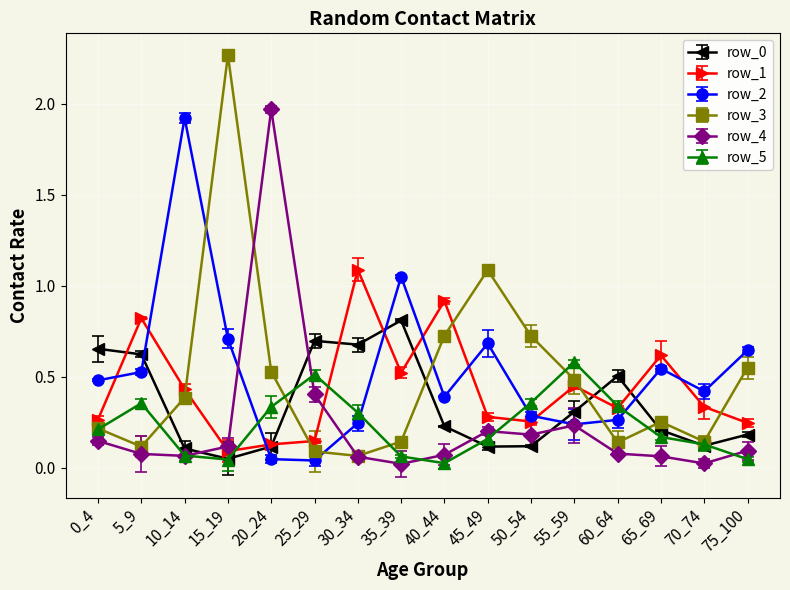

Where do row_1 and row_2 first cross each other?

0_4 and 5_9